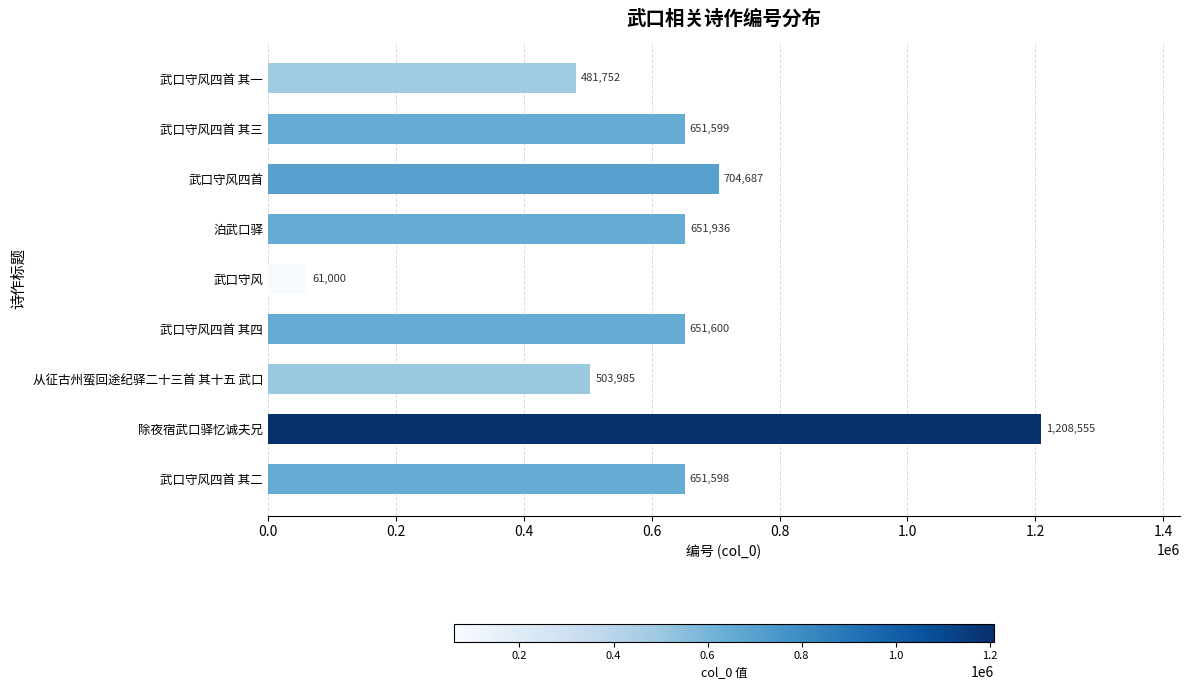

What is the difference between the second highest and minimum values?

643687